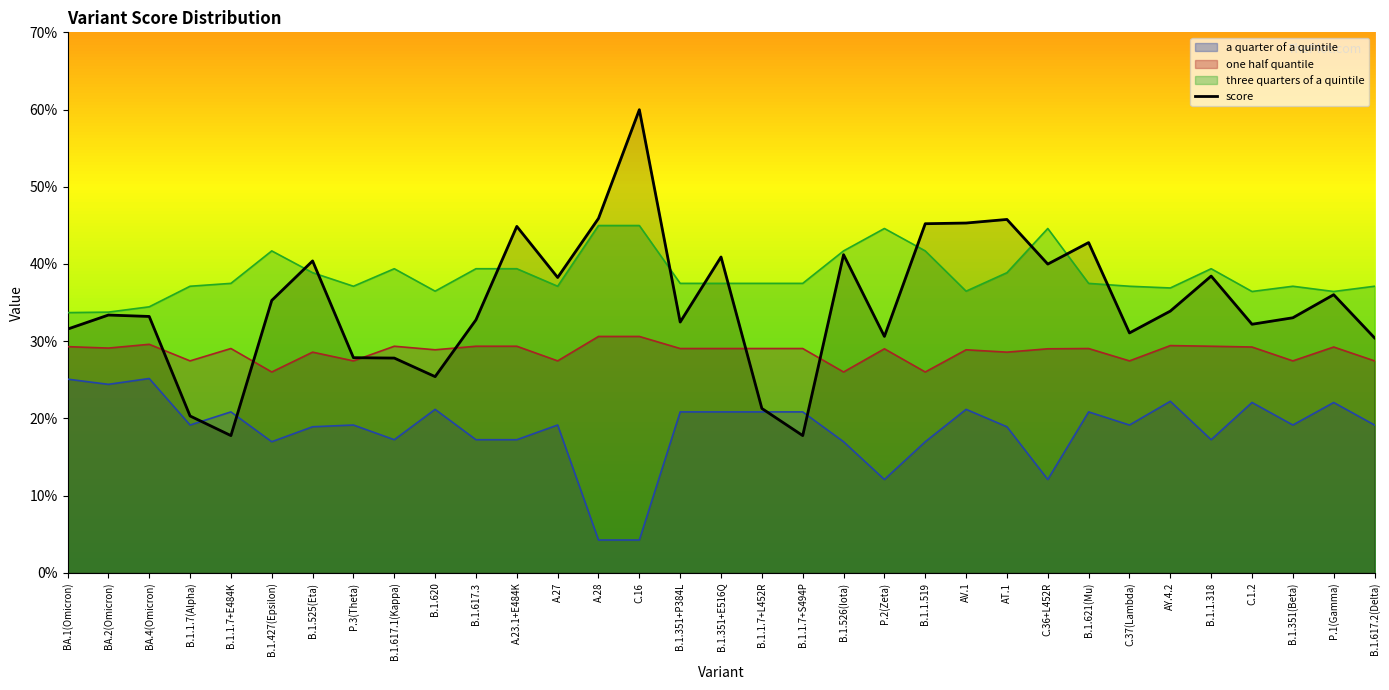

Does the chart display data point markers on the line(s)?

No